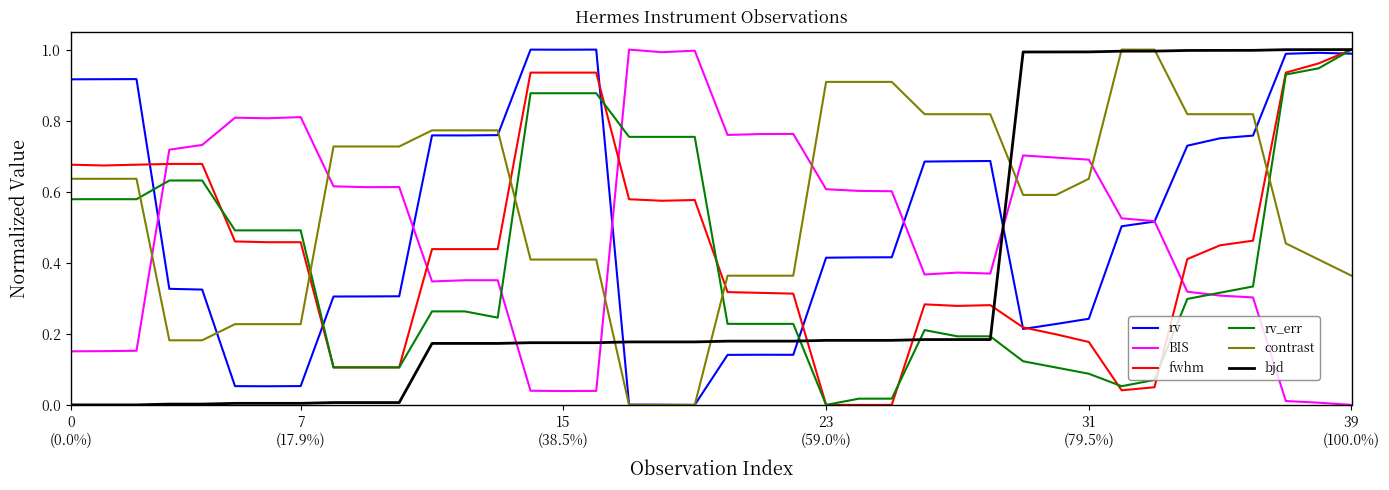

Which series has the largest total across all categories?

contrast